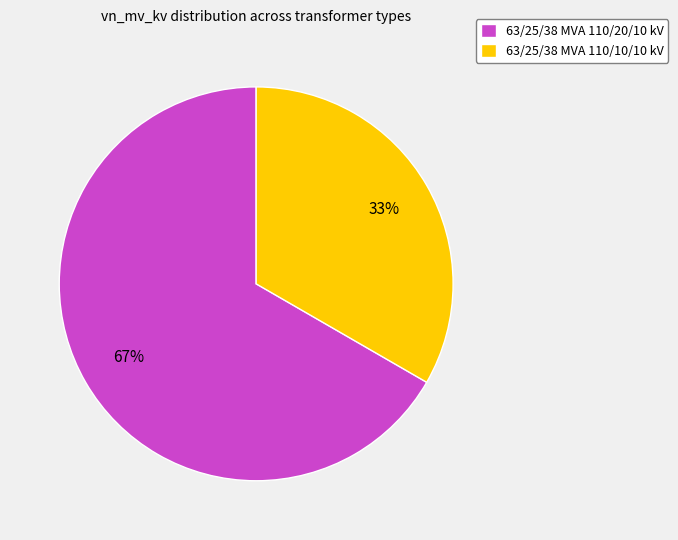

To the nearest percent, what is the average slice percentage?

50%